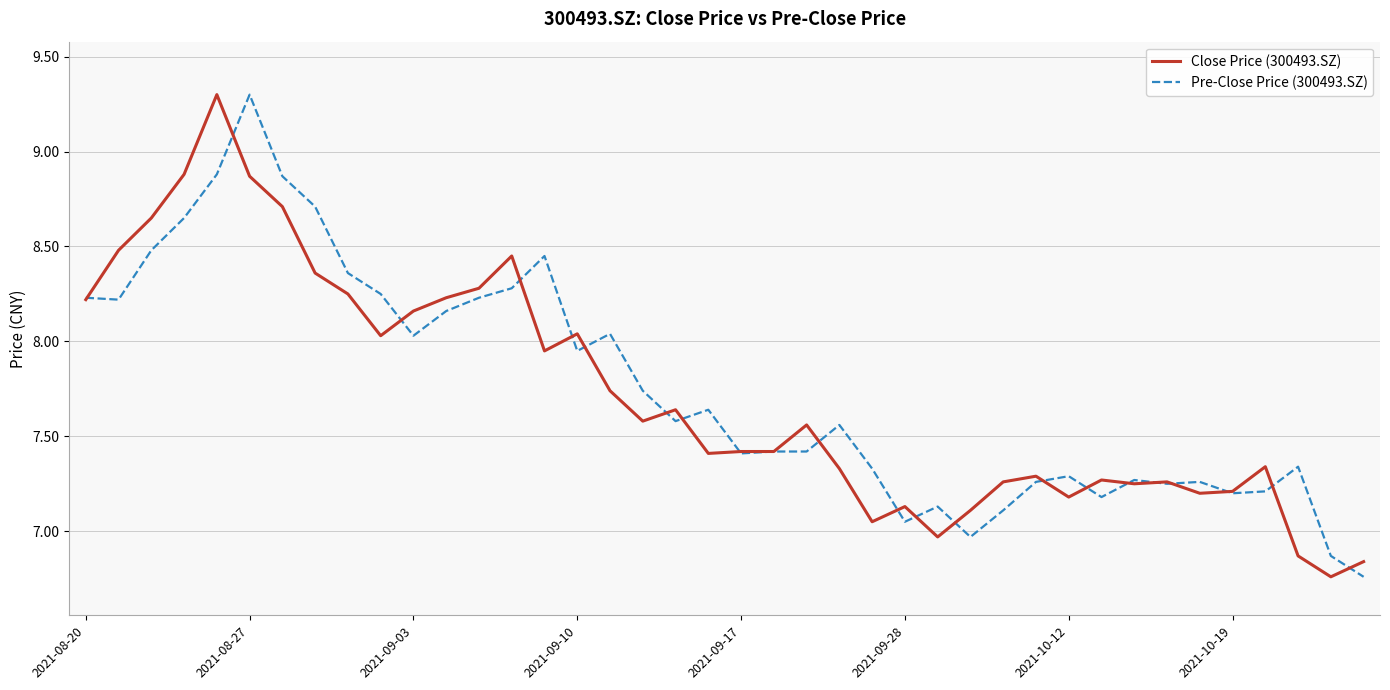

True or false: Close Price (300493.SZ) has more than 2 points higher than both neighbors.

True